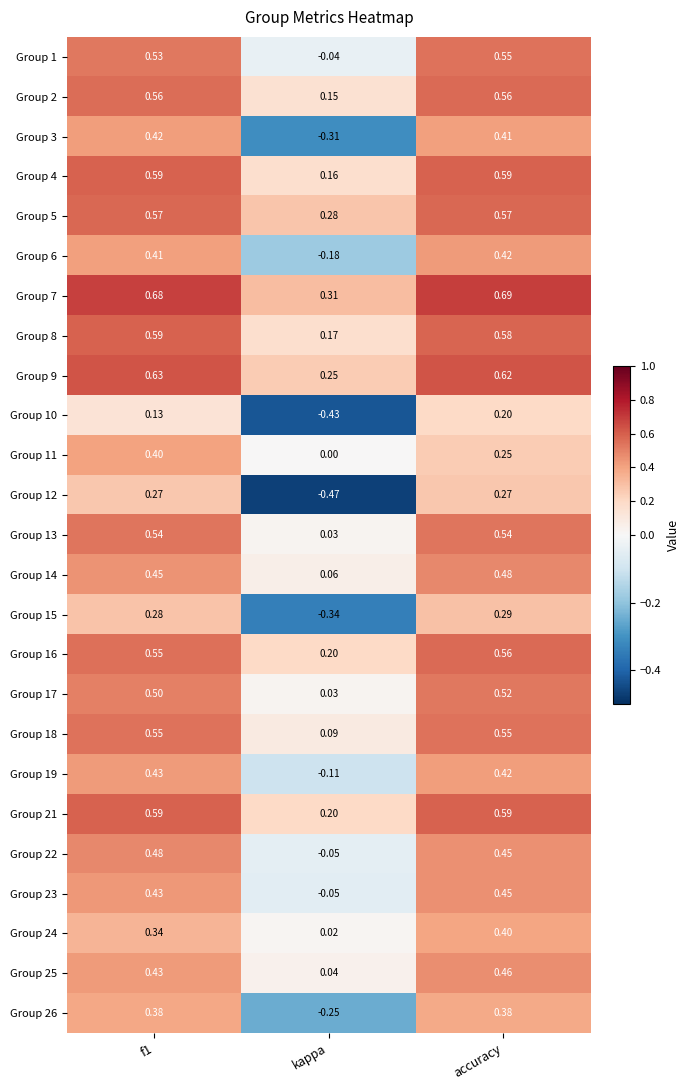

Which series has the largest total across all categories?

Group 7